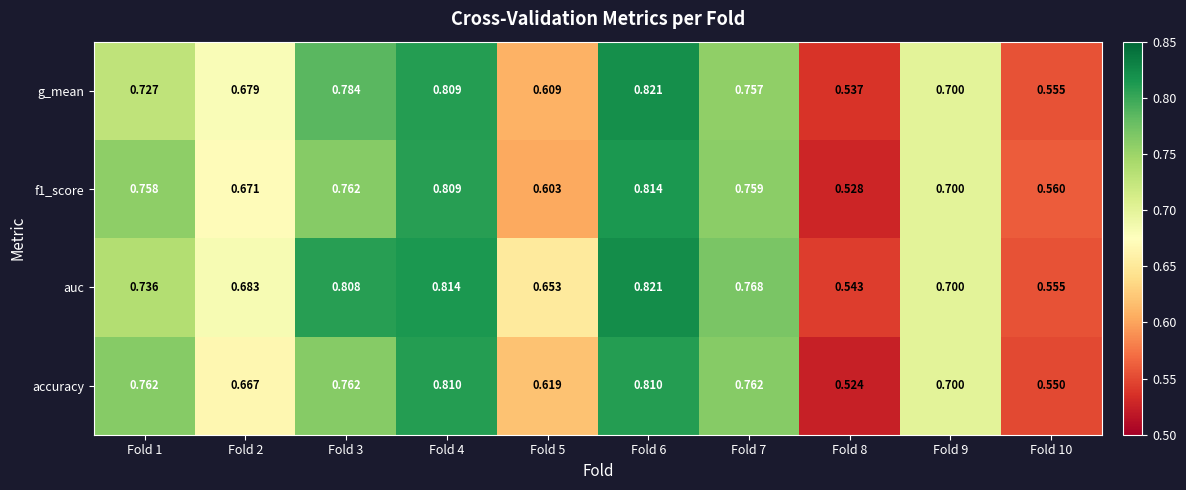

Which series changed the most between Fold 4 and Fold 10?

accuracy